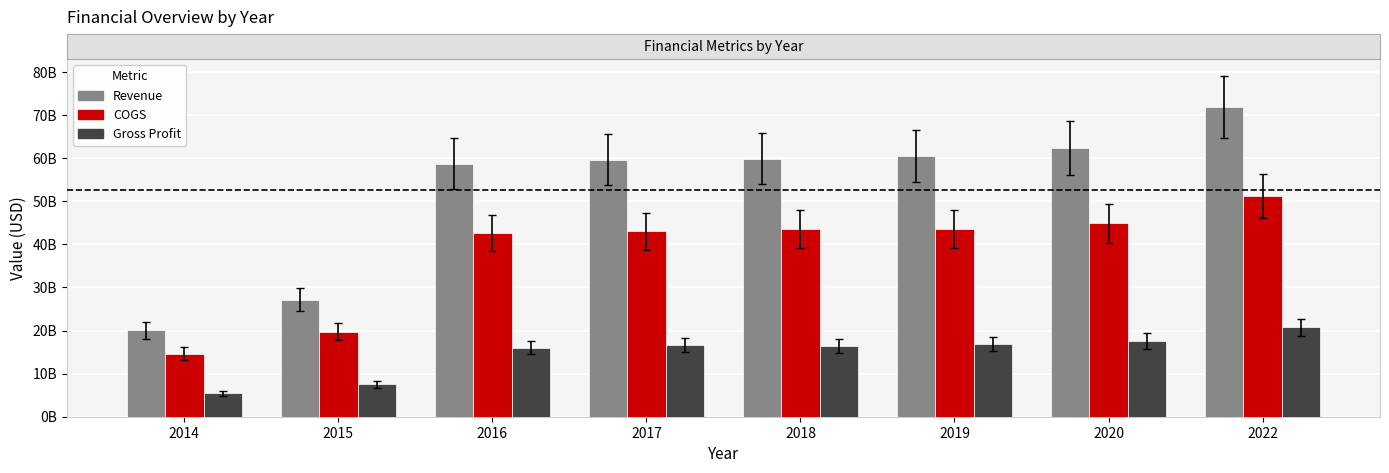

What is the difference between the maximum and minimum values in the Gross Profit series?

15323400000